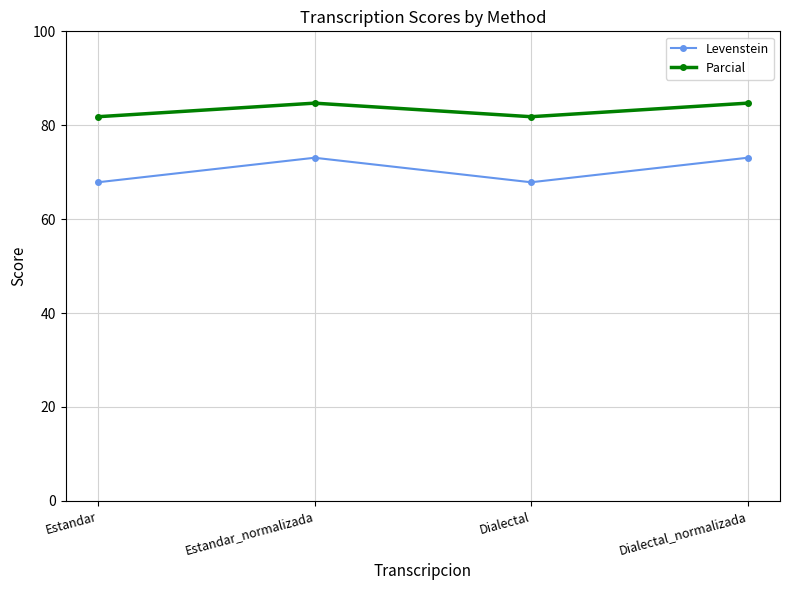

True or false: Levenstein and Parcial cross at least once.

False